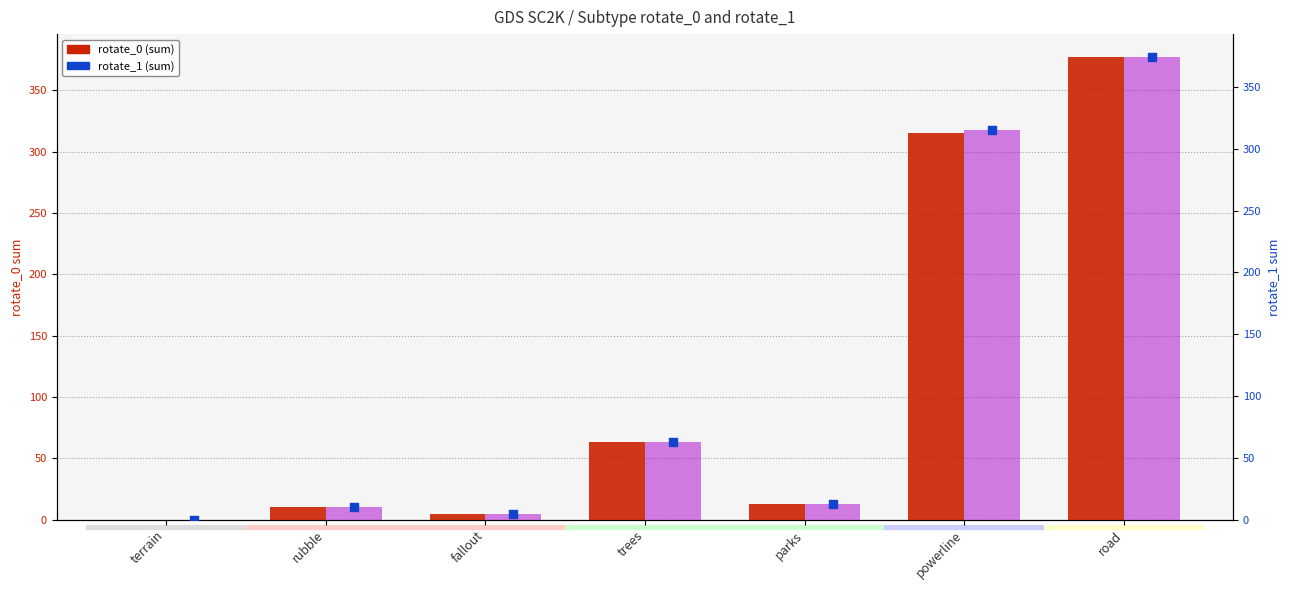

Which series has the largest Y range (max minus min)?

rotate_0